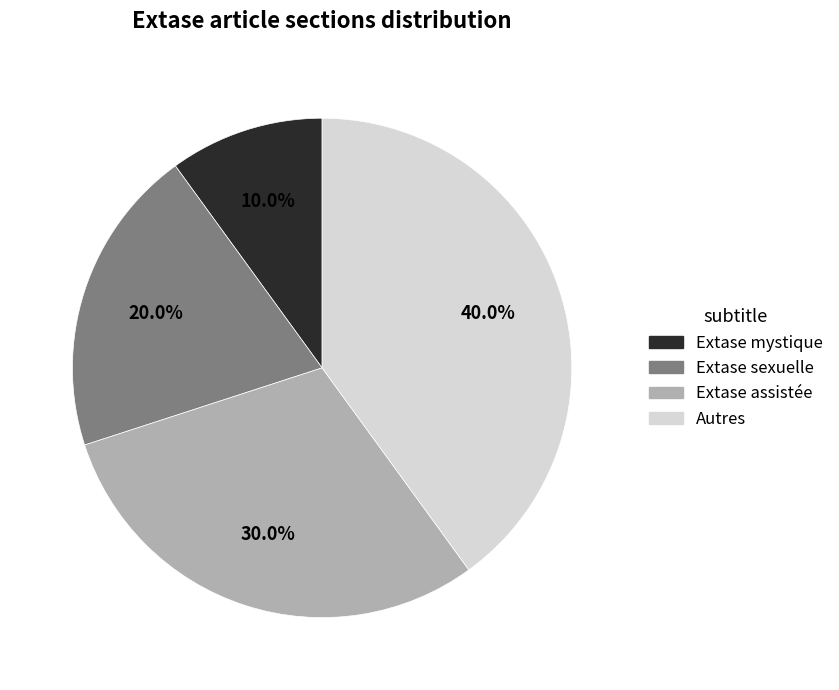

What portion of the pie excludes Extase assistée?

70.0%